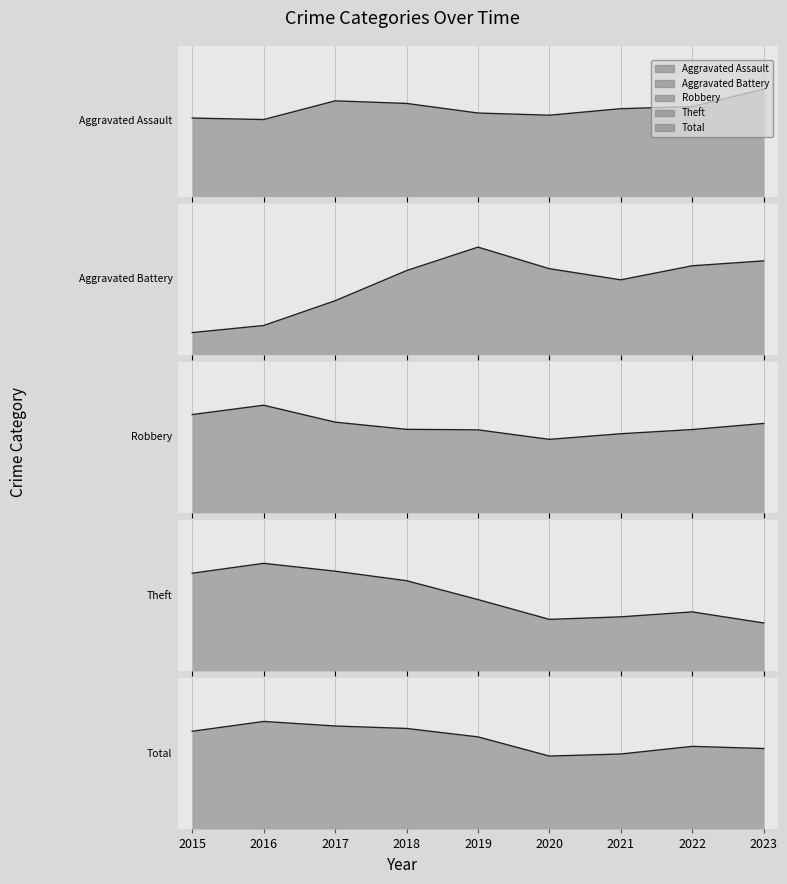

True or false: Aggravated Battery and Robbery intersect in this chart.

False